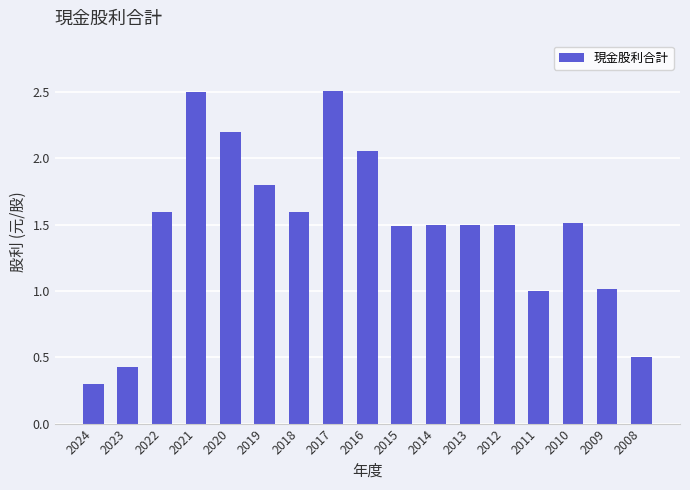

What is the average value?

1.5